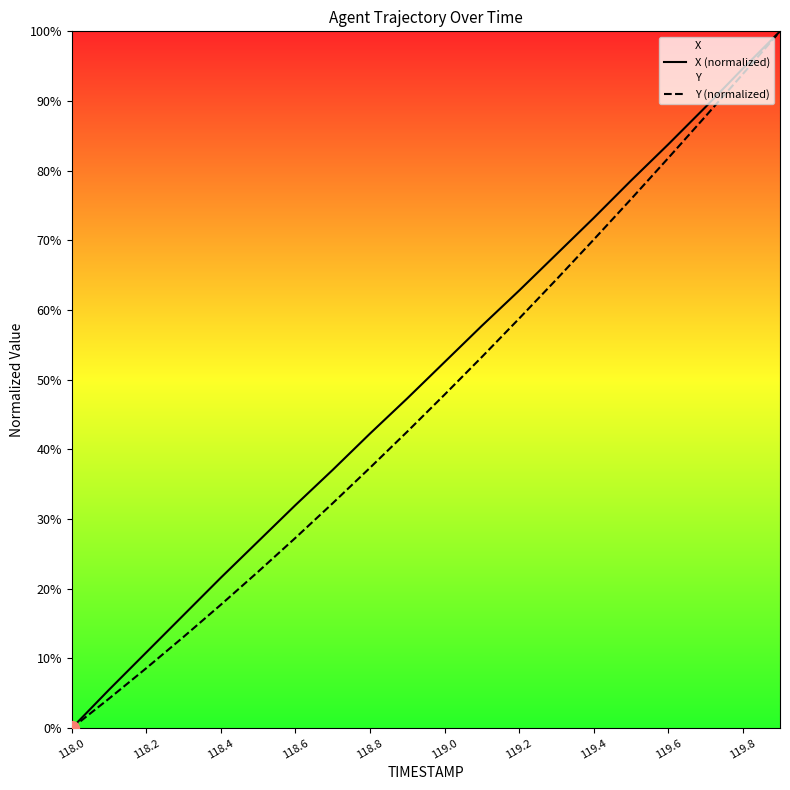

Between 11 and 13, which series saw the biggest shift?

Y (normalized)